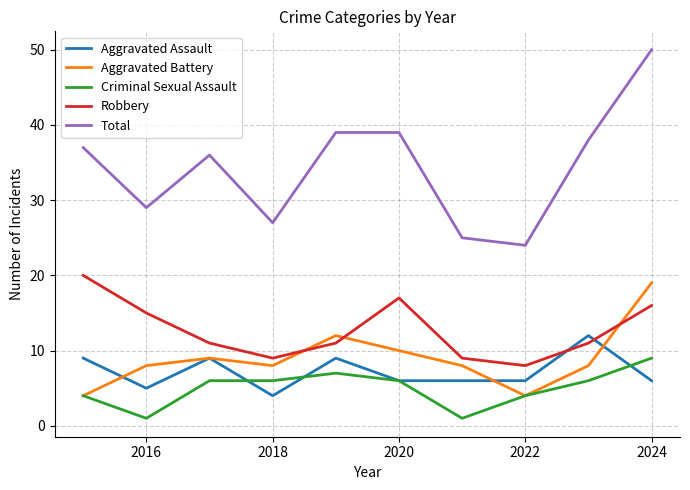

Which series has the largest range (max minus min)?

Total